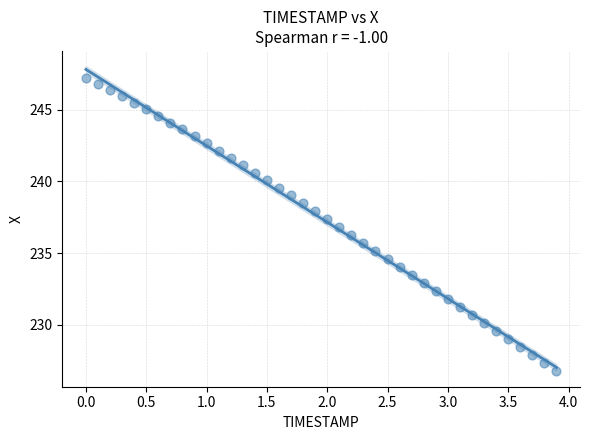

What is the range of X values (max minus min)?

3.9